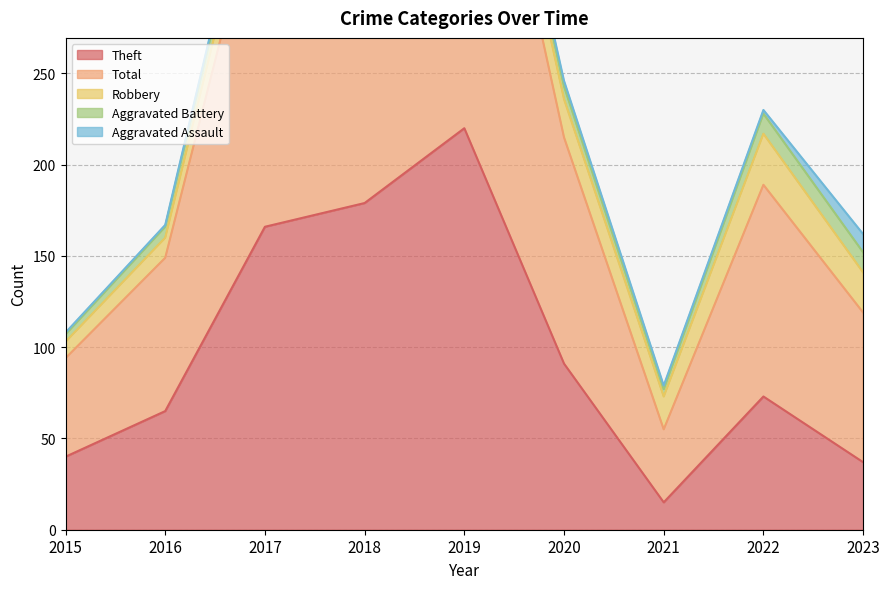

At which category does Total reach its first local peak?

2019